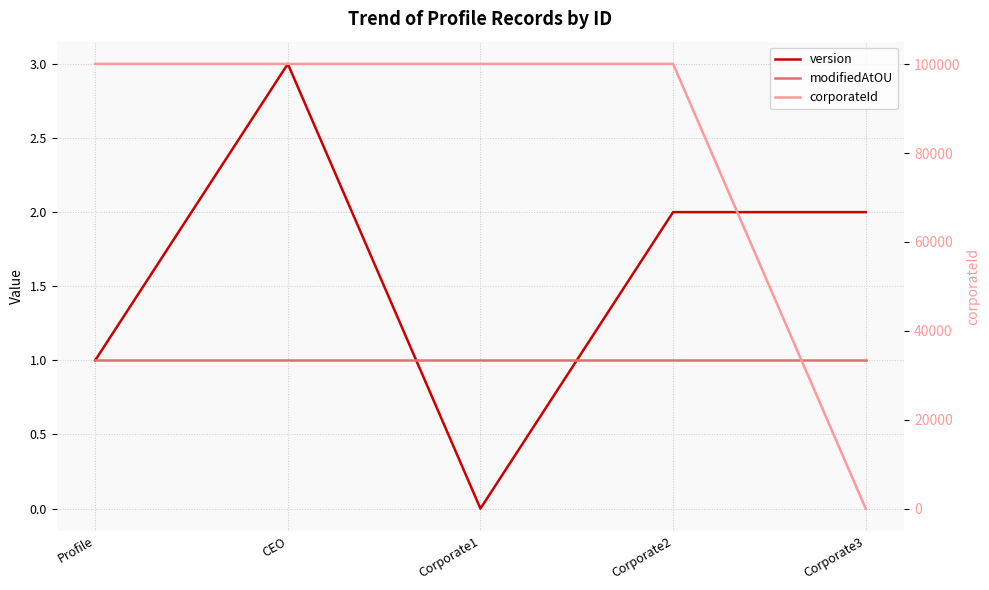

What is the sum of the corporateId values at Corporate2 and Corporate3?

100083